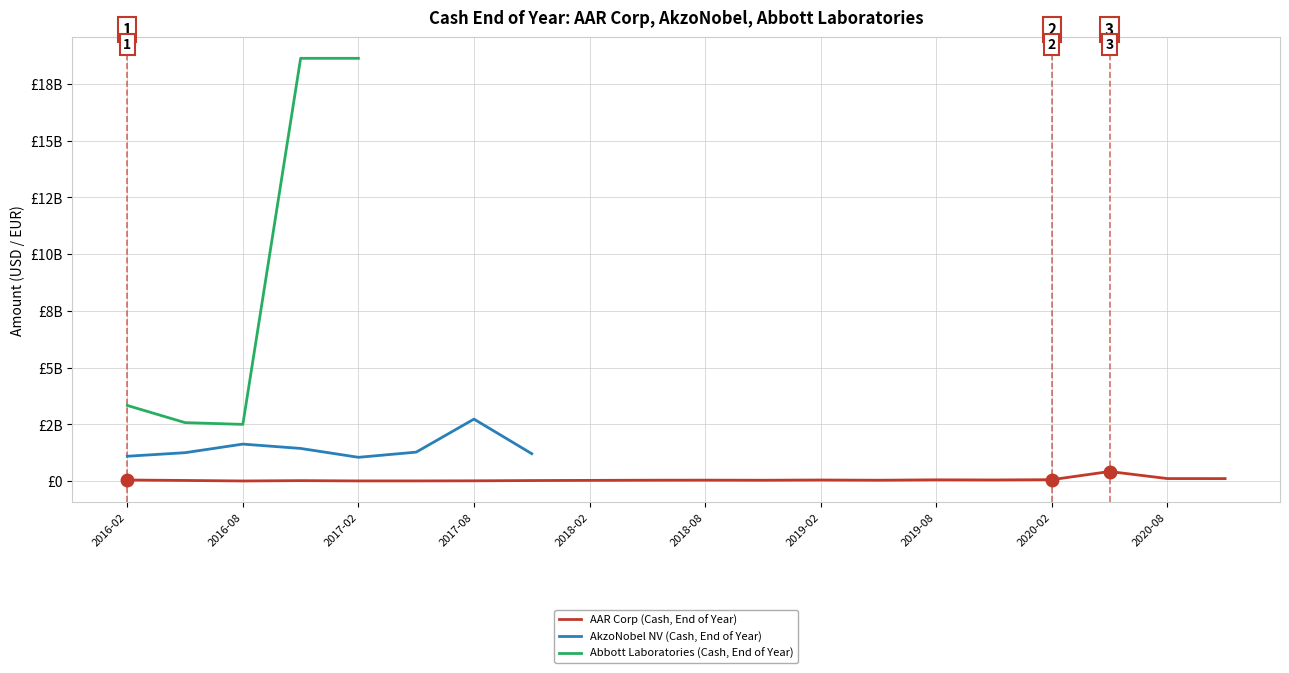

True or false: AAR Corp (Cash, End of Year) has a value of 41100000 at 2019-05.

True